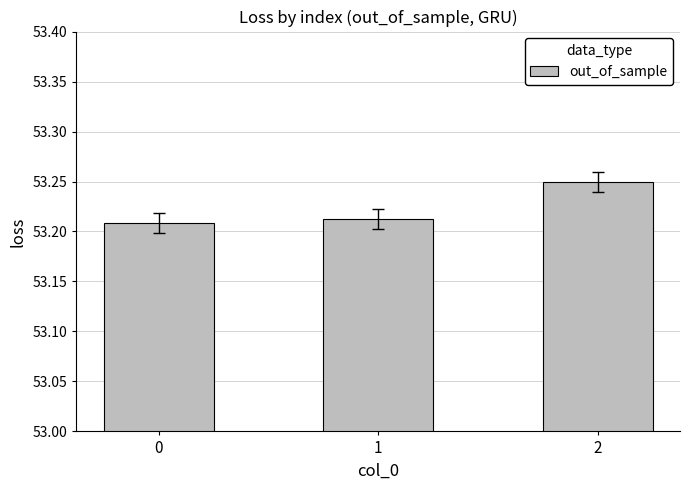

Is it true that the value at 2 is 18.3?

False